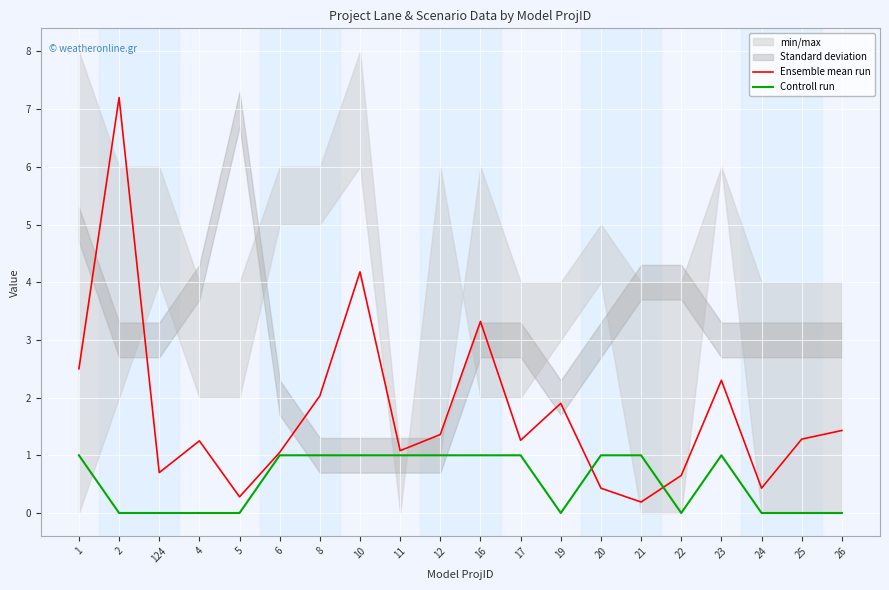

How many values in the Ensemble mean run series are below 1?

6